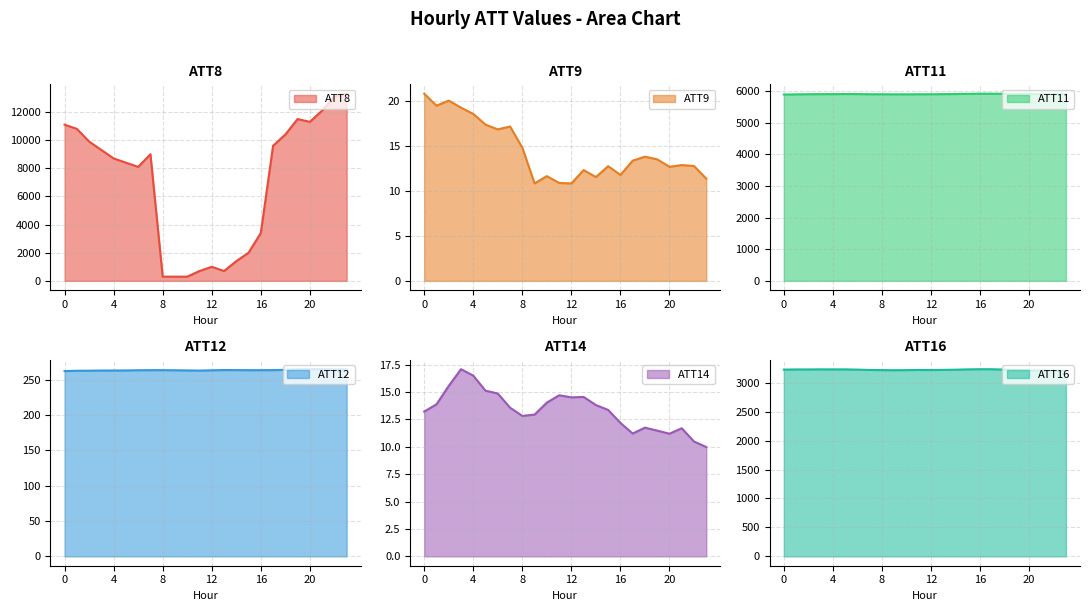

At which category does ATT9 reach its first local peak?

2